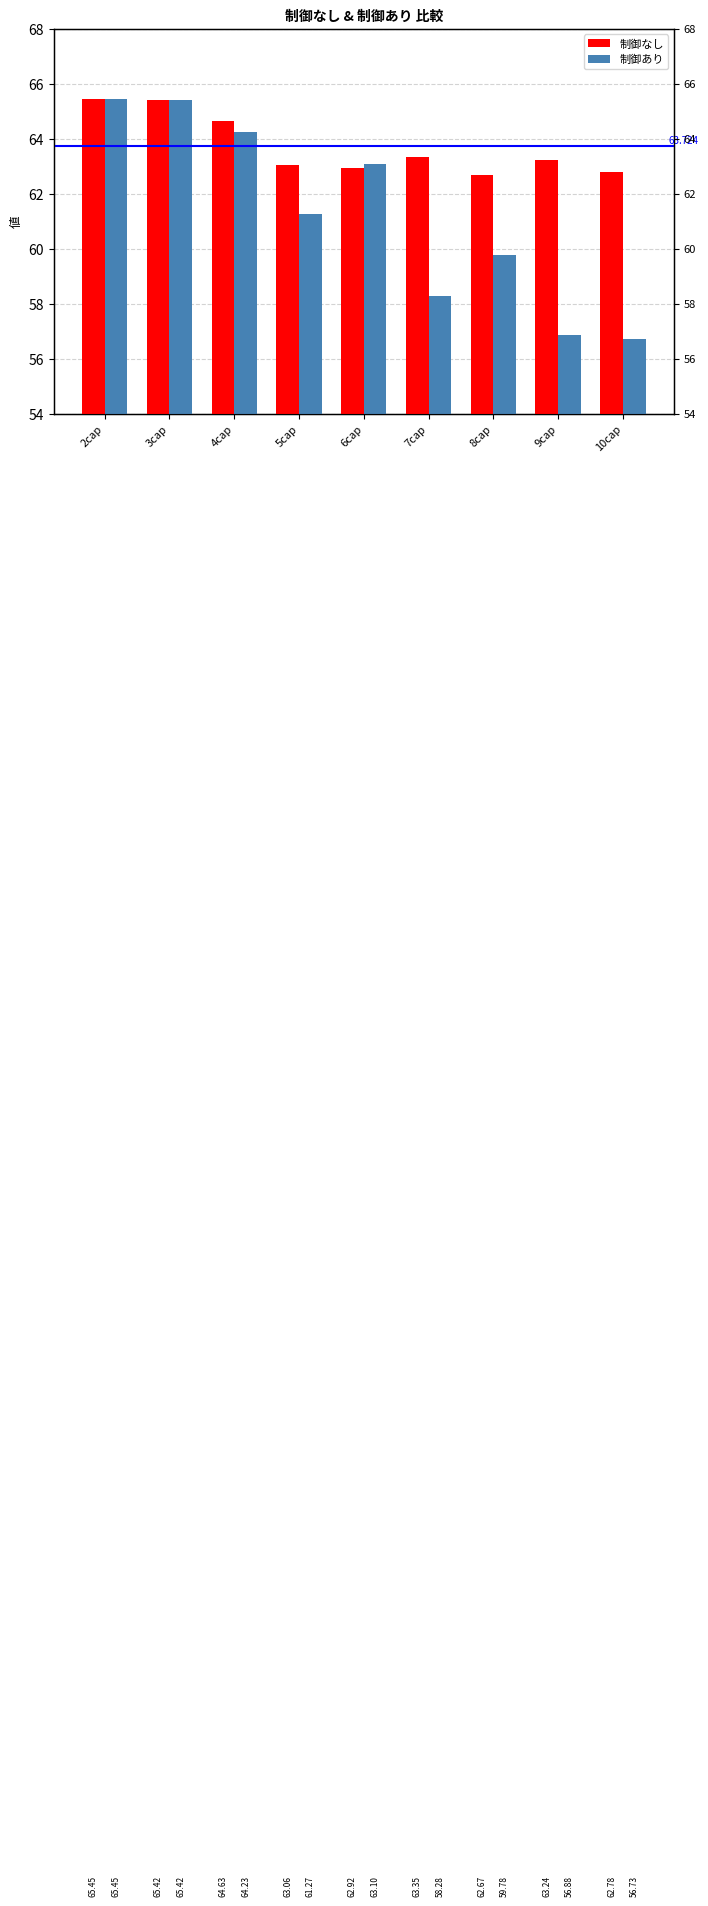

Is the value of 制御あり at 6cap greater than the value of 制御なし at 4cap?

No